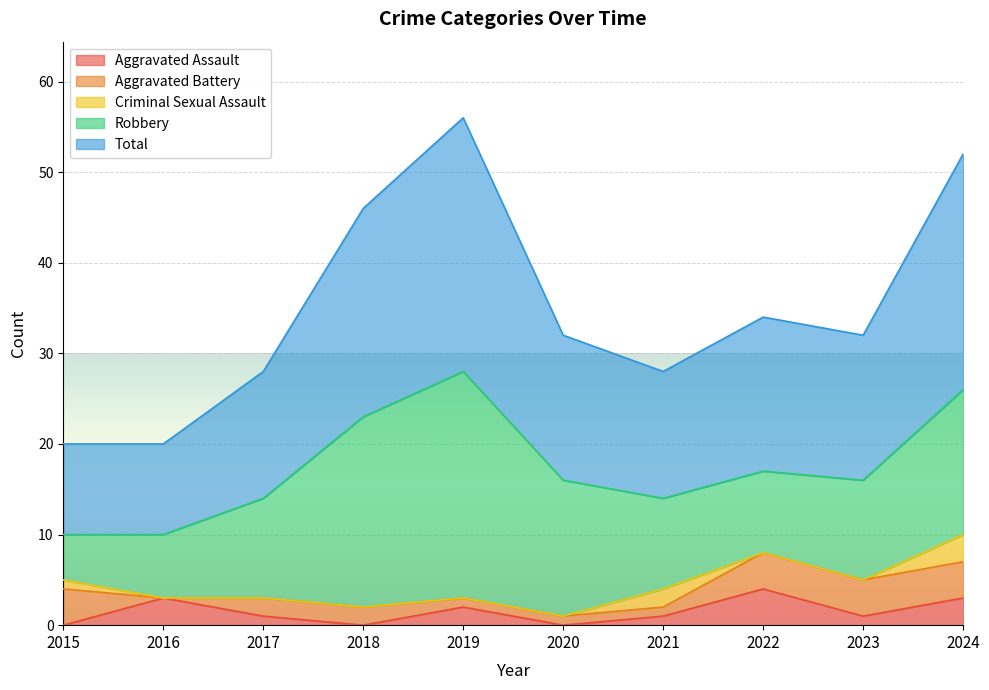

True or false: Robbery and Aggravated Assault cross at least once.

False